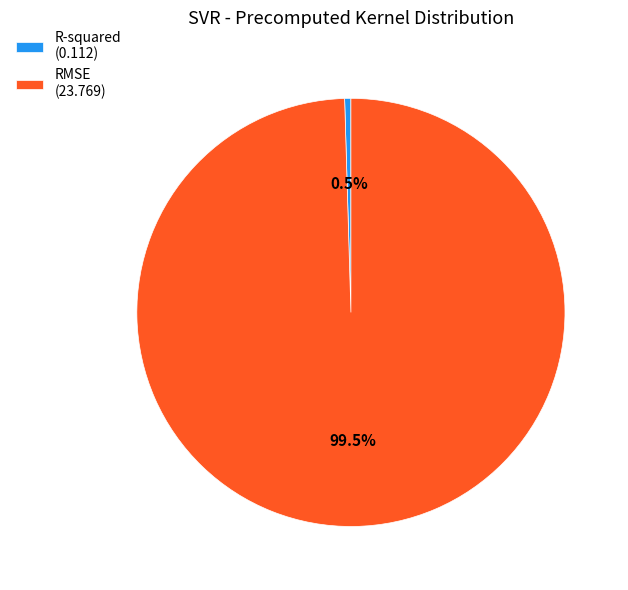

To the nearest percent, what is the combined percentage of R-squared and RMSE?

100%